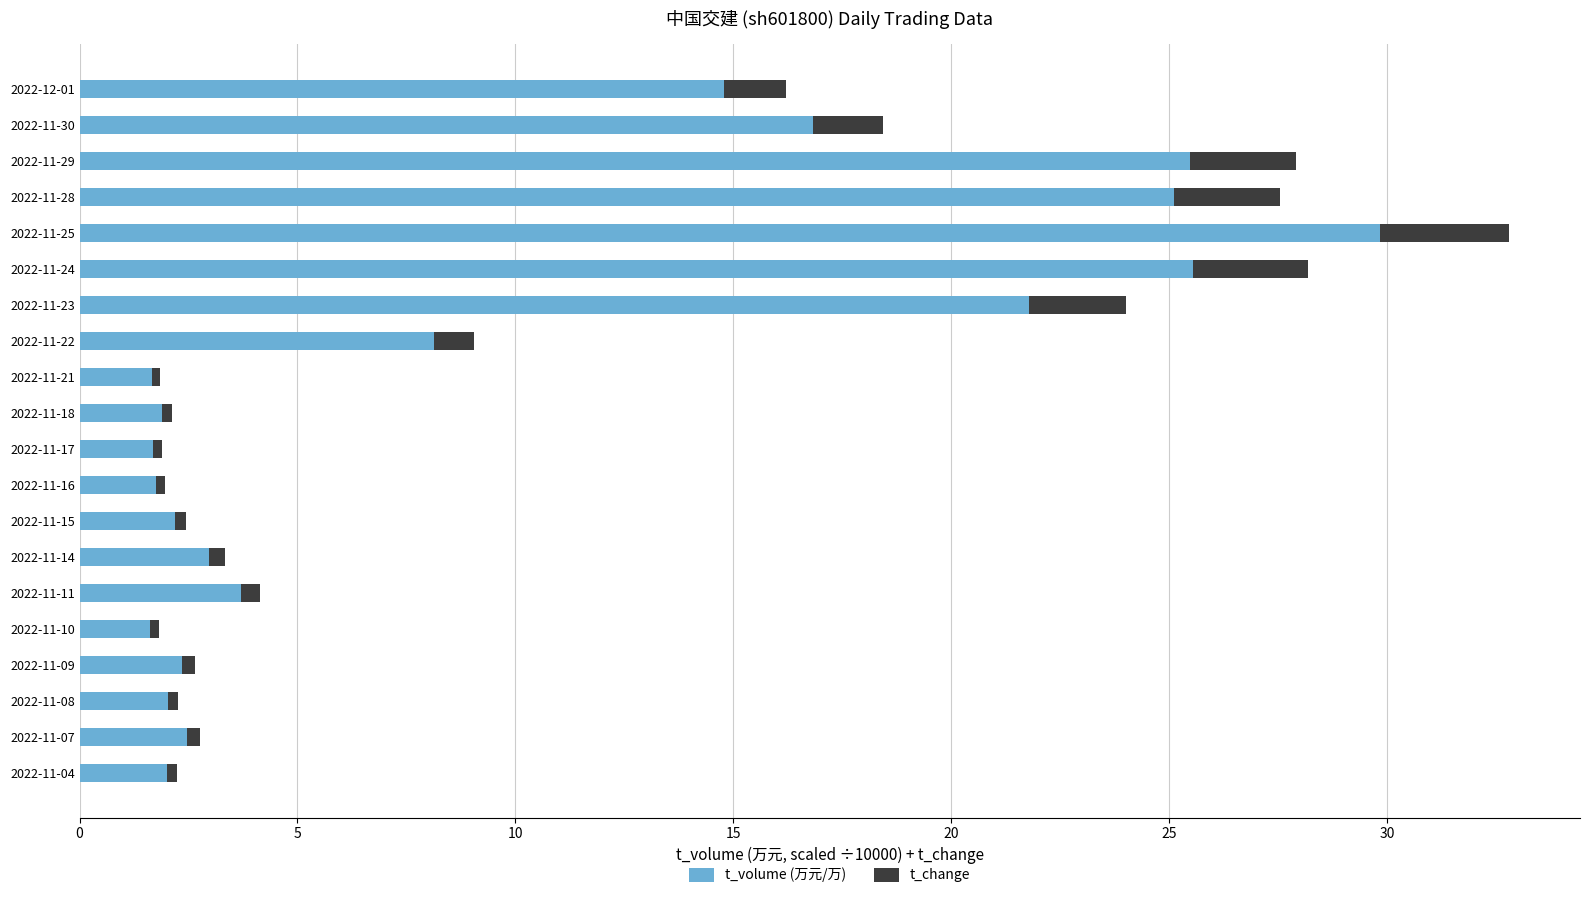

At which label does t_volume (万元/万) reach its peak?

2022-11-25